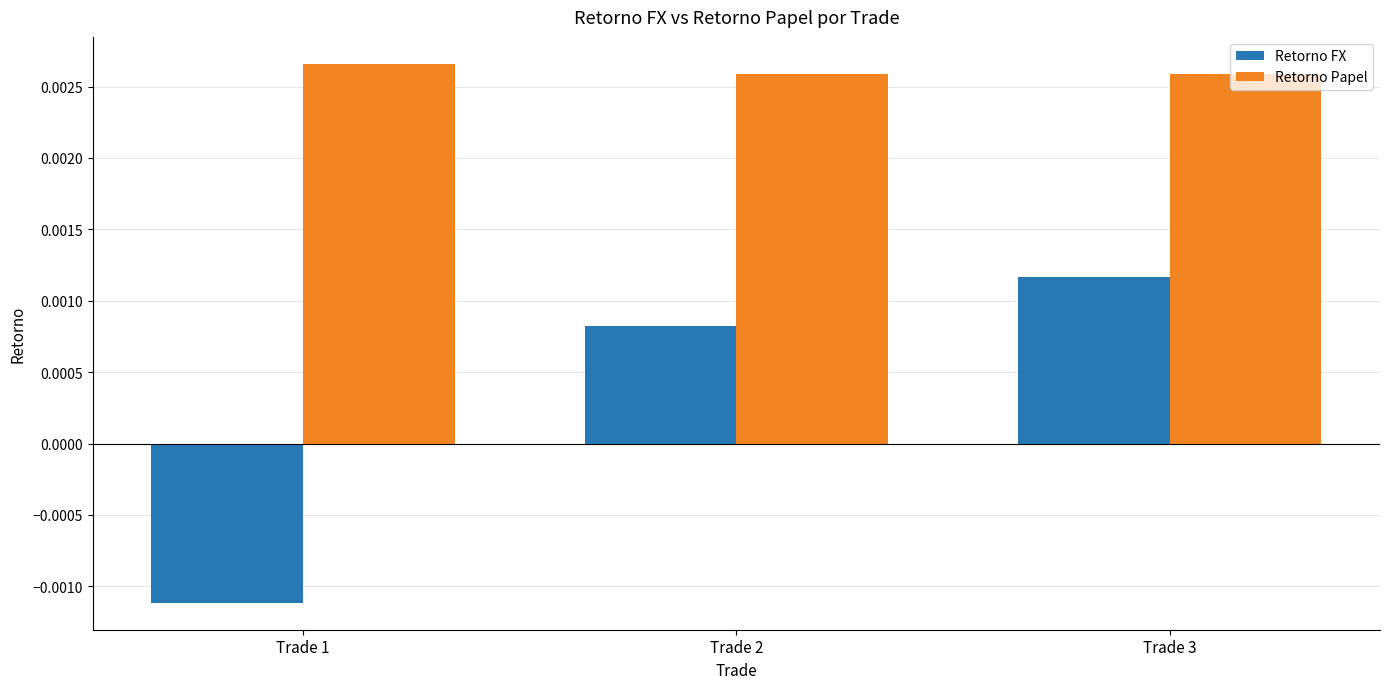

Between Trade 1 and Trade 3, which series saw the biggest shift?

Retorno FX